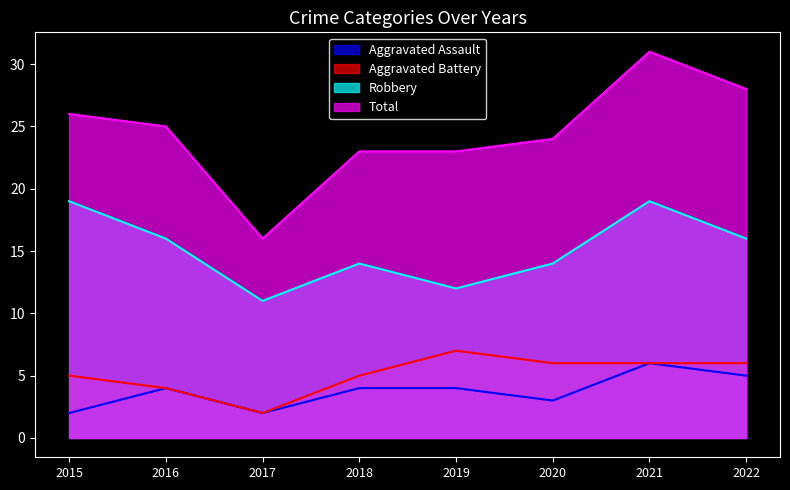

Count the Aggravated Battery values in the range 5 to 6.

5